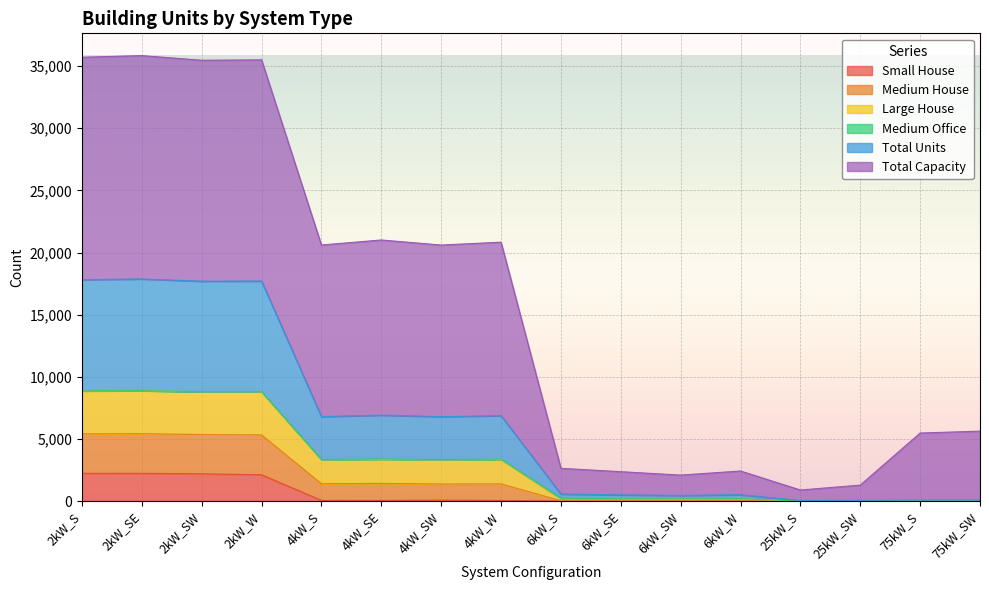

True or false: Small House has more than 2 points higher than both neighbors.

False